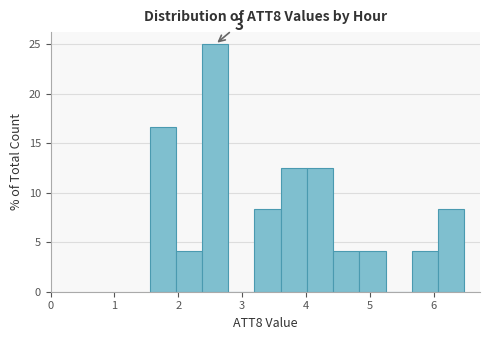

Over which range of the x-axis is the bar tallest?

2.4 to 2.8